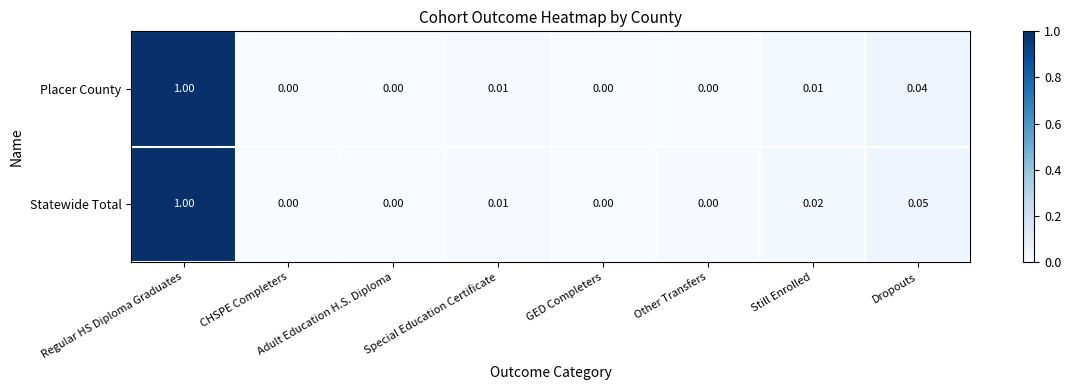

Between Other Transfers and Still Enrolled, which series saw the biggest shift?

Statewide Total